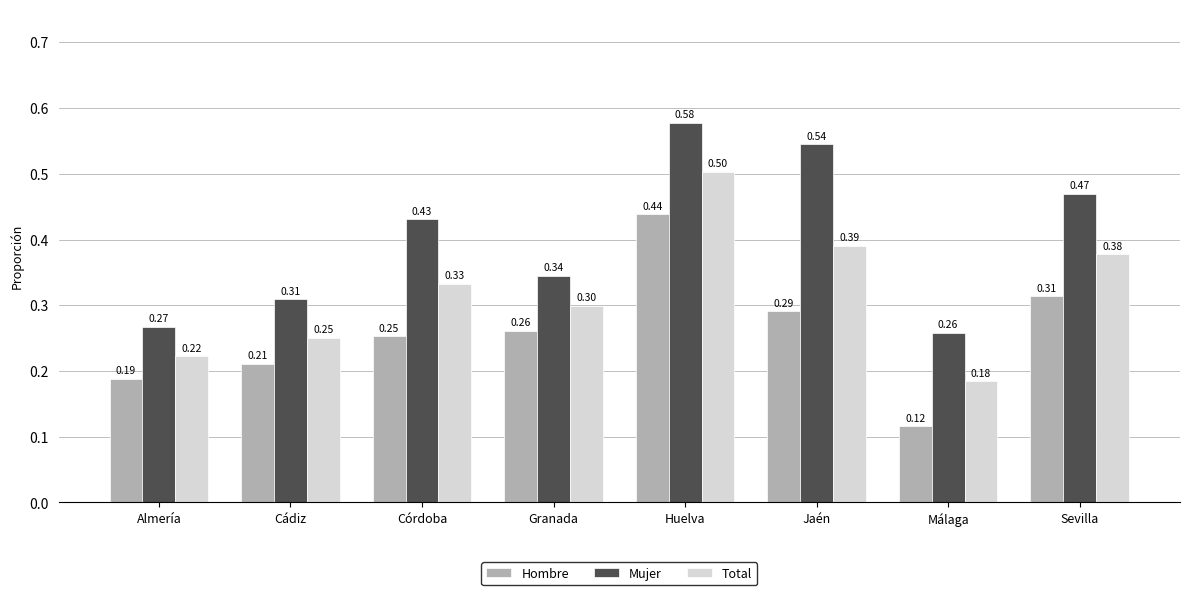

Does the chart contain stacked bars?

No